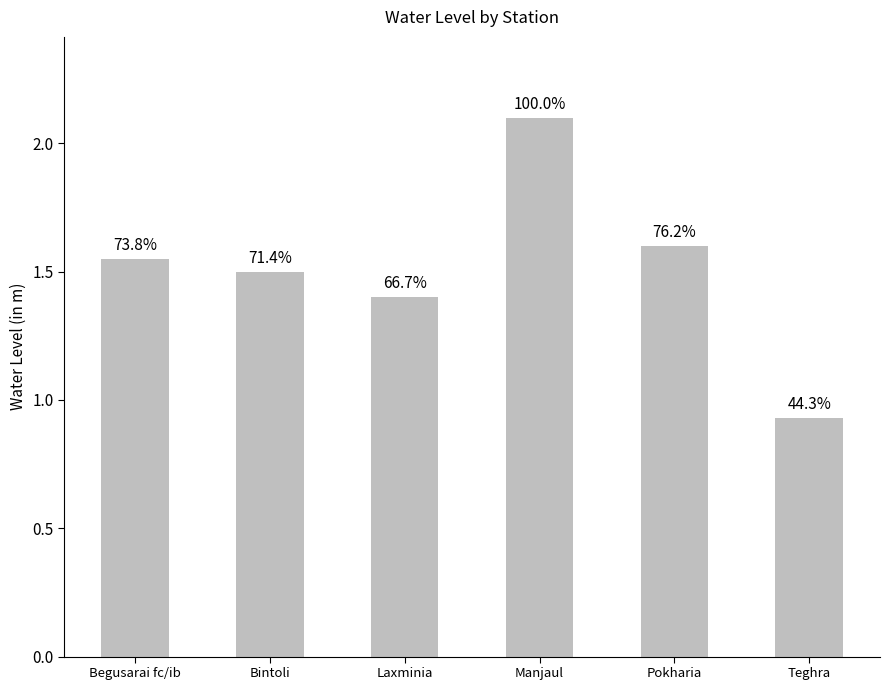

Are the bars horizontal?

No